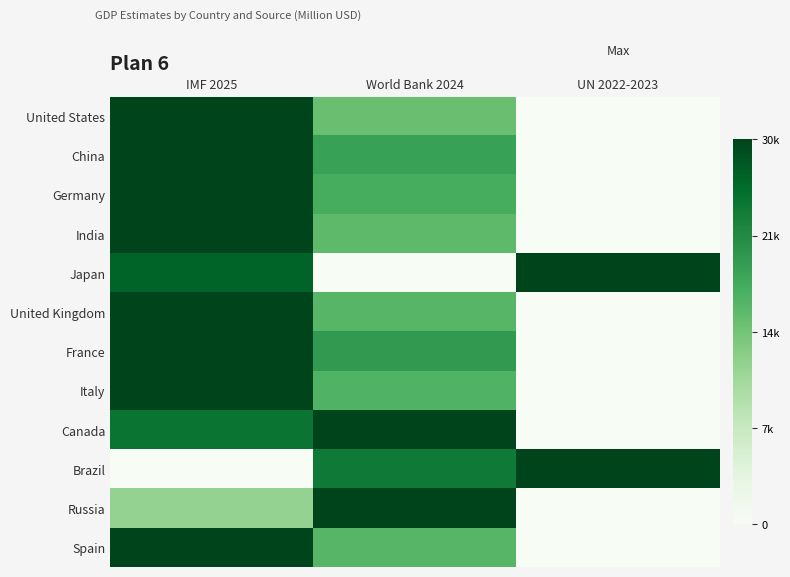

At how many categories does at least one series exceed 0?

3